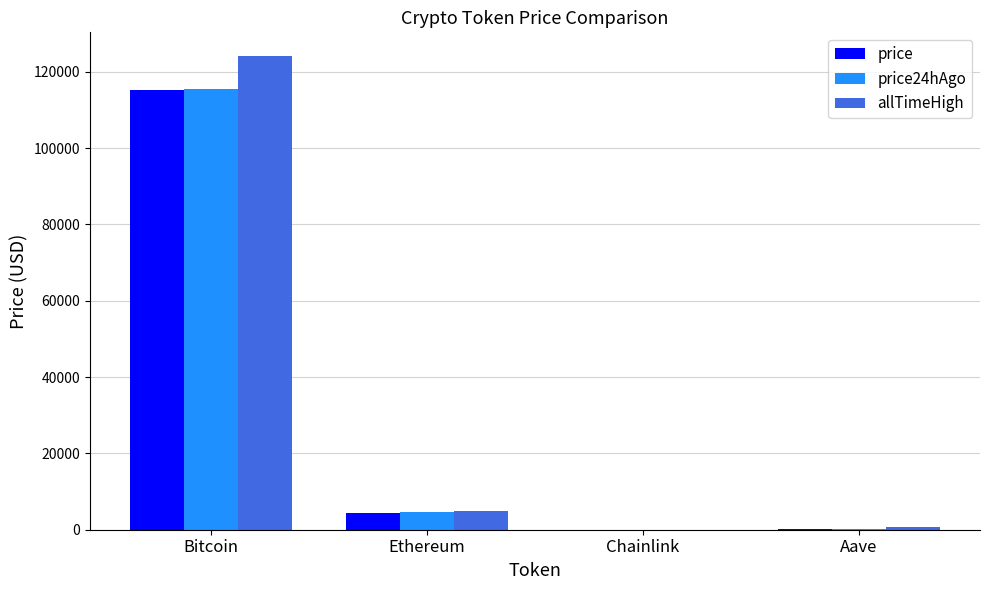

What is the sum of all price values?

120112.0